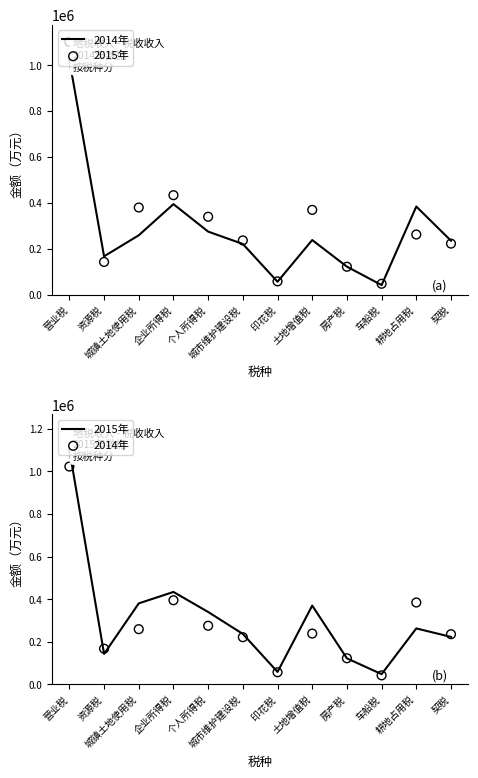

Which series has the largest total across all categories?

2015年